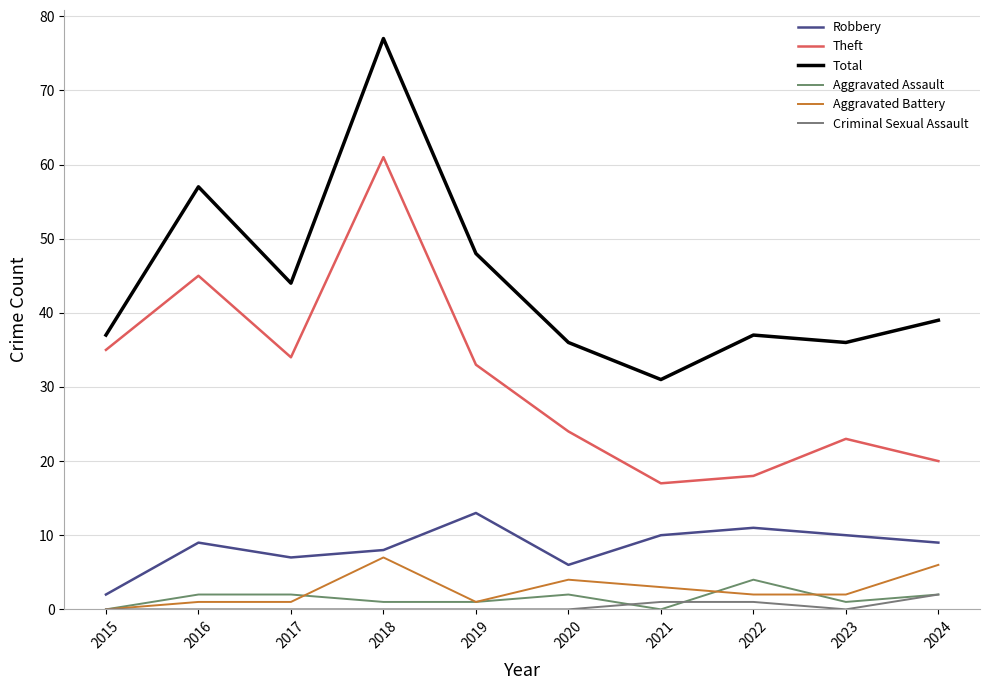

What is the value of the Criminal Sexual Assault point at the 10th from the left?

2